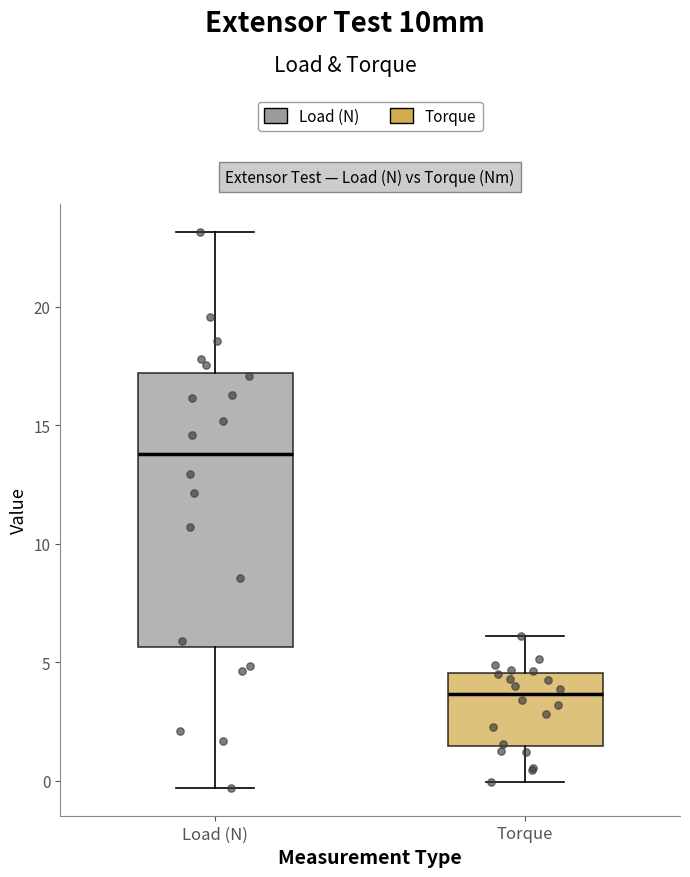

Comparing the boxes themselves (not the whiskers), which one is the tallest?

Load (N)